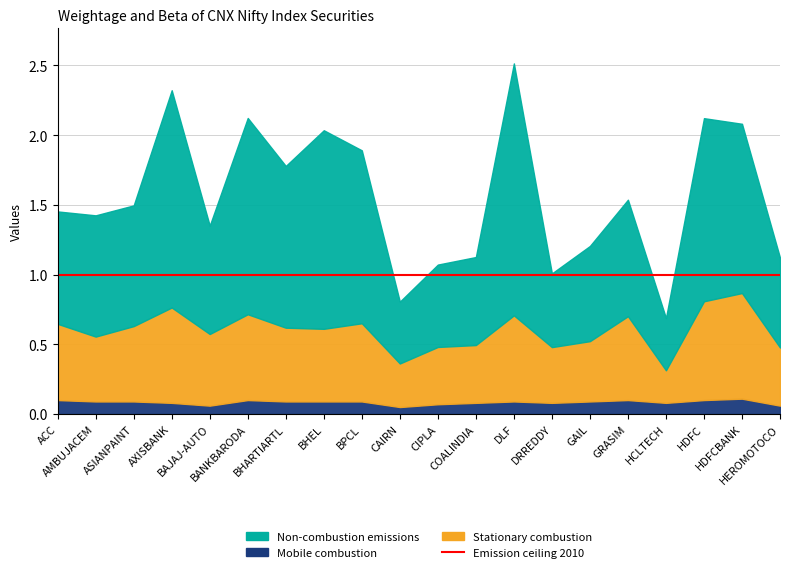

The value of Non-combustion emissions at CIPLA is 0.9. True or false?

False